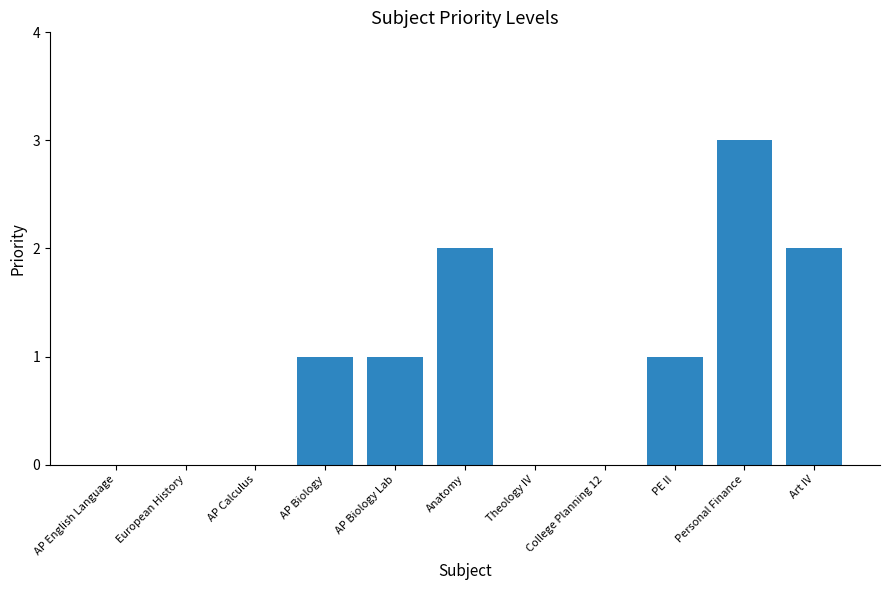

Between Personal Finance and Art IV, which is larger?

Personal Finance